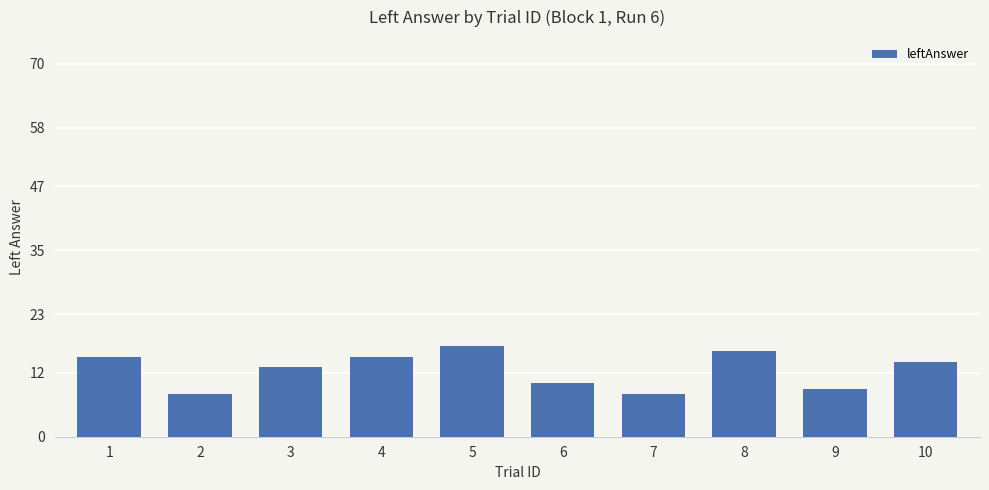

What is the change in value from 1 to 9?

-6